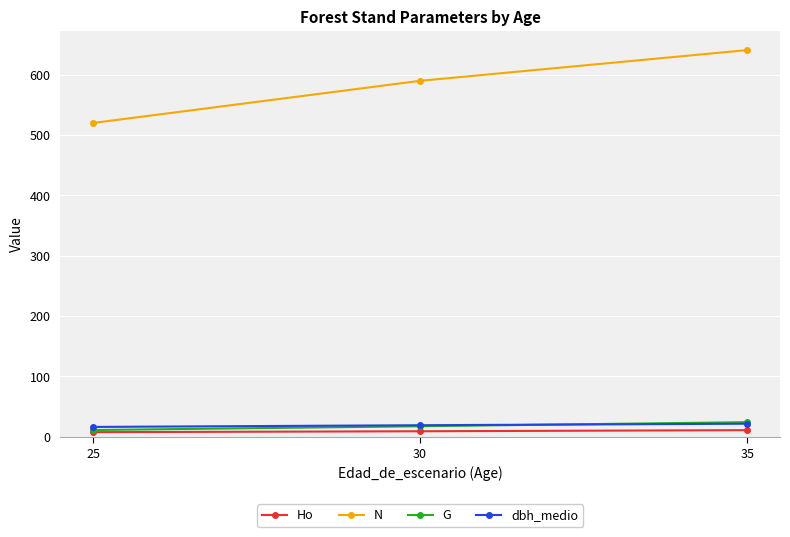

Between 30 and 35, which series saw the biggest shift?

N